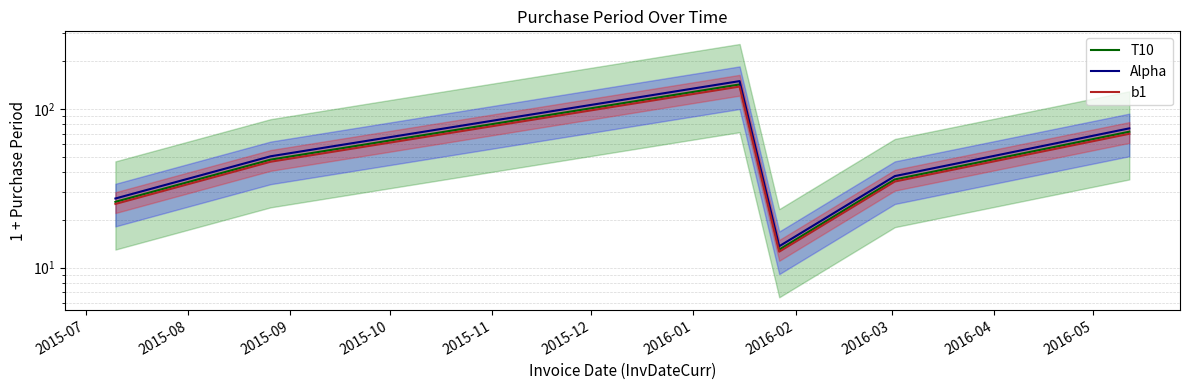

List the series in order of their overall mean, highest first.

Alpha, T10, b1